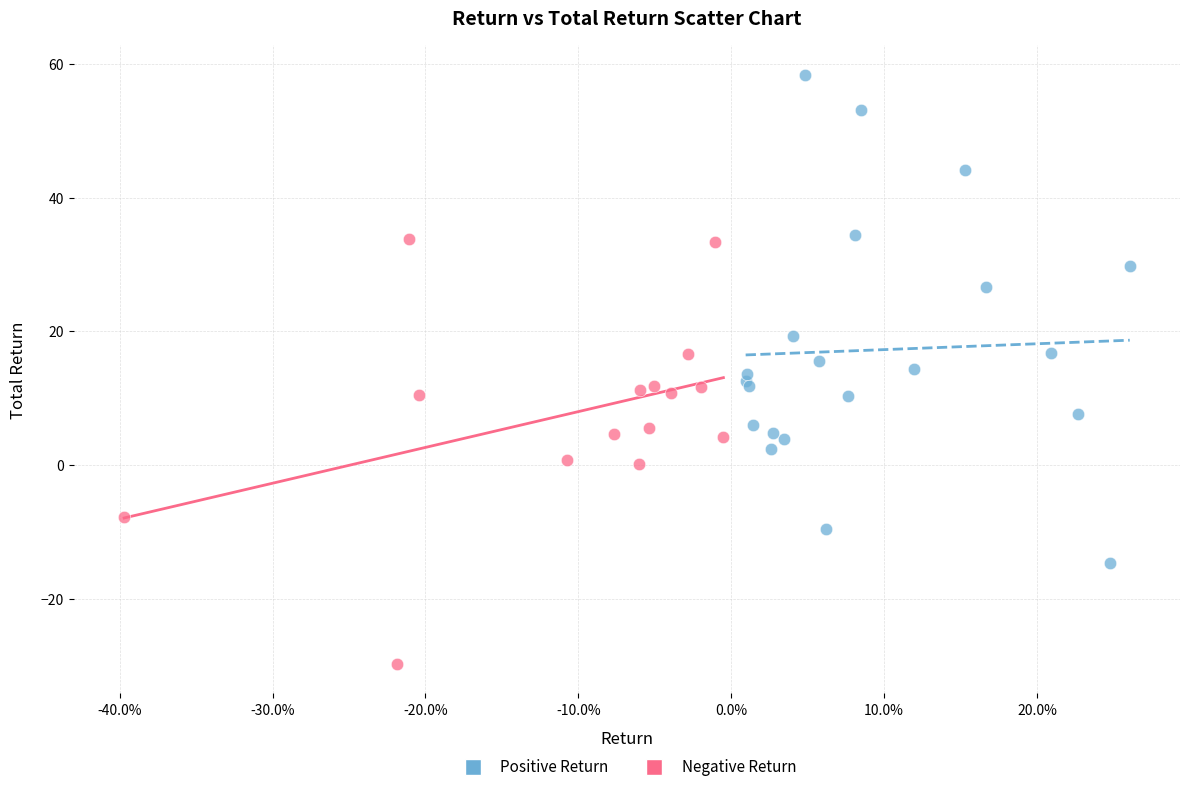

Which series has the widest spread of Y values?

Positive Return